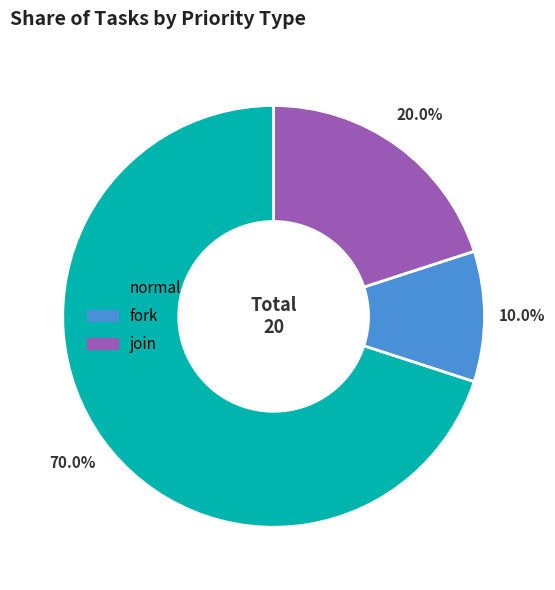

To the nearest percent, what portion does normal represent?

70%